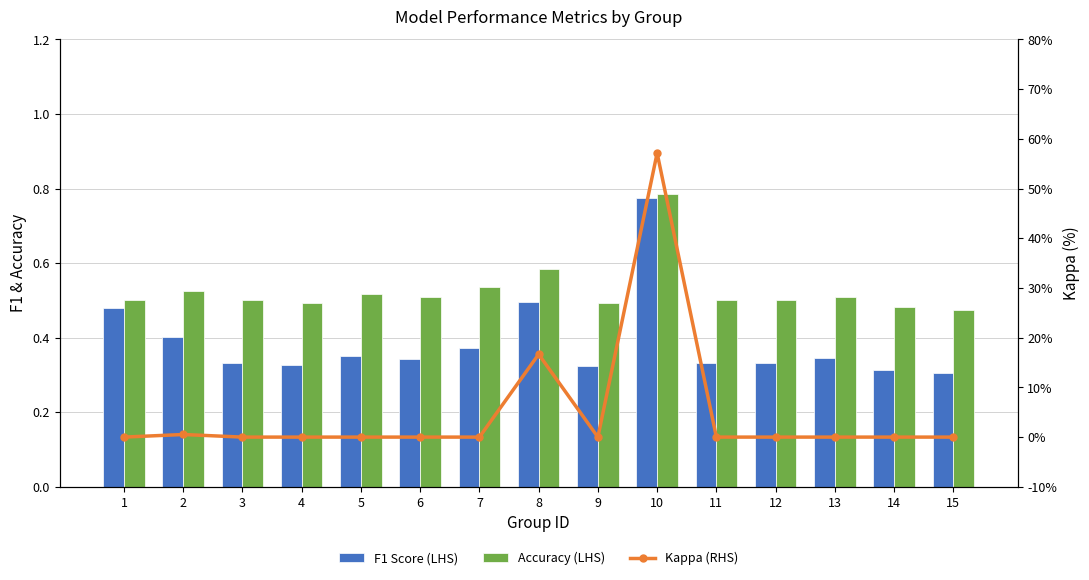

Reading left to right, transcribe all the data shown in this chart.

F1 Score (LHS): 1=0.5	2=0.4	3=0.3	4=0.3	5=0.4	6=0.3	7=0.4	8=0.5	9=0.3	10=0.8	11=0.3	12=0.3	13=0.3	14=0.3	15=0.3
Accuracy (LHS): 1=0.5	2=0.5	3=0.5	4=0.5	5=0.5	6=0.5	7=0.5	8=0.6	9=0.5	10=0.8	11=0.5	12=0.5	13=0.5	14=0.5	15=0.5
Kappa (RHS): 1=0.0	2=0.0	3=0.0	4=0.0	5=0.0	6=0.0	7=0.0	8=0.2	9=0.0	10=0.6	11=0.0	12=0.0	13=0.0	14=0.0	15=0.0